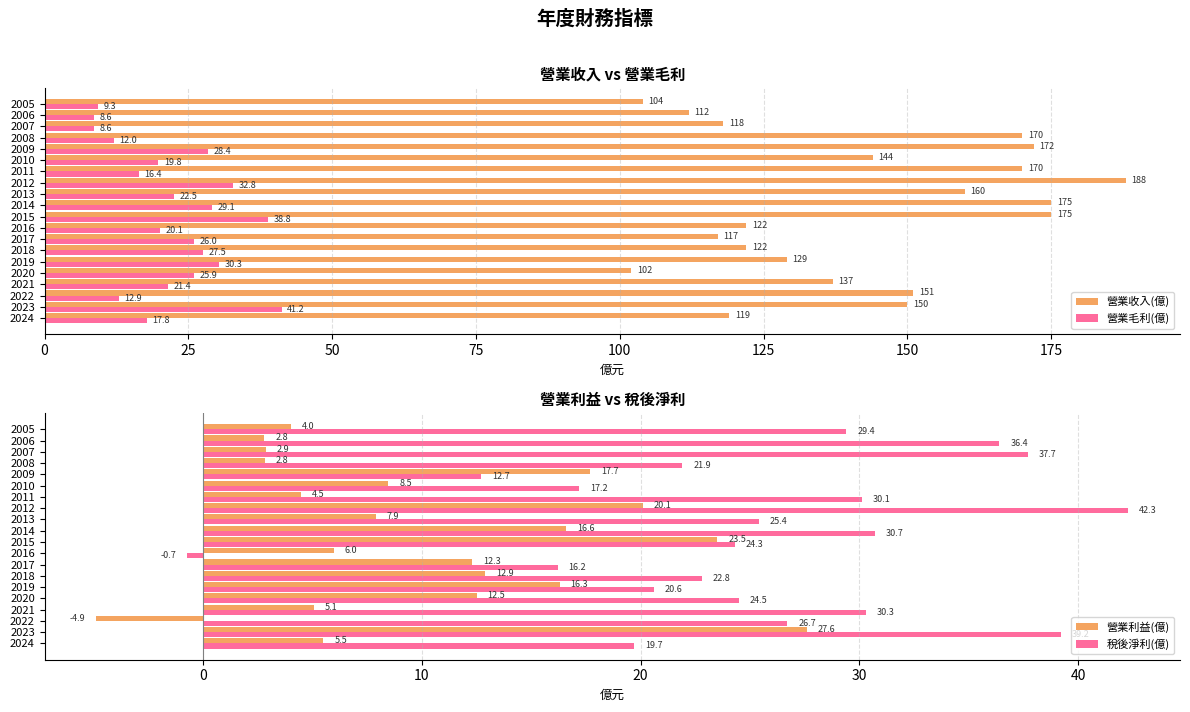

Rank the categories by 稅後淨利(億) value from lowest to highest.

2016, 2009, 2017, 2010, 2024, 2019, 2008, 2018, 2015, 2020, 2013, 2022, 2005, 2011, 2021, 2014, 2006, 2007, 2023, 2012